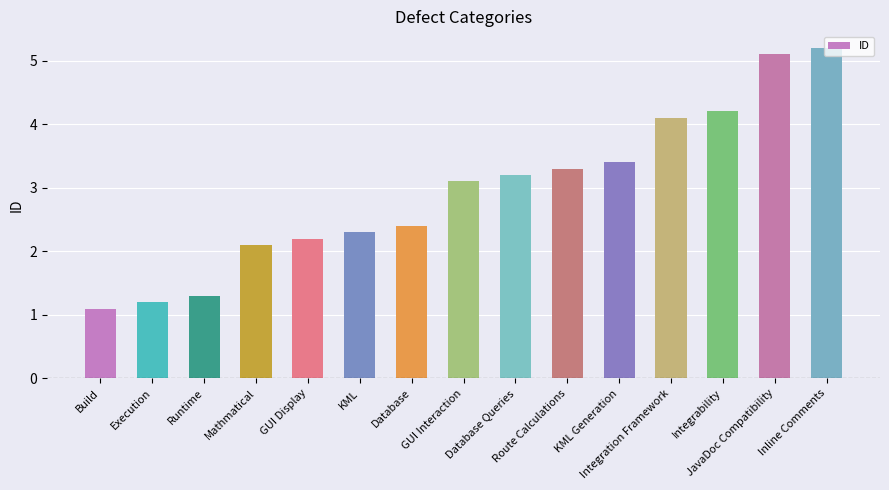

What is the difference between the maximum and minimum values?

4.1